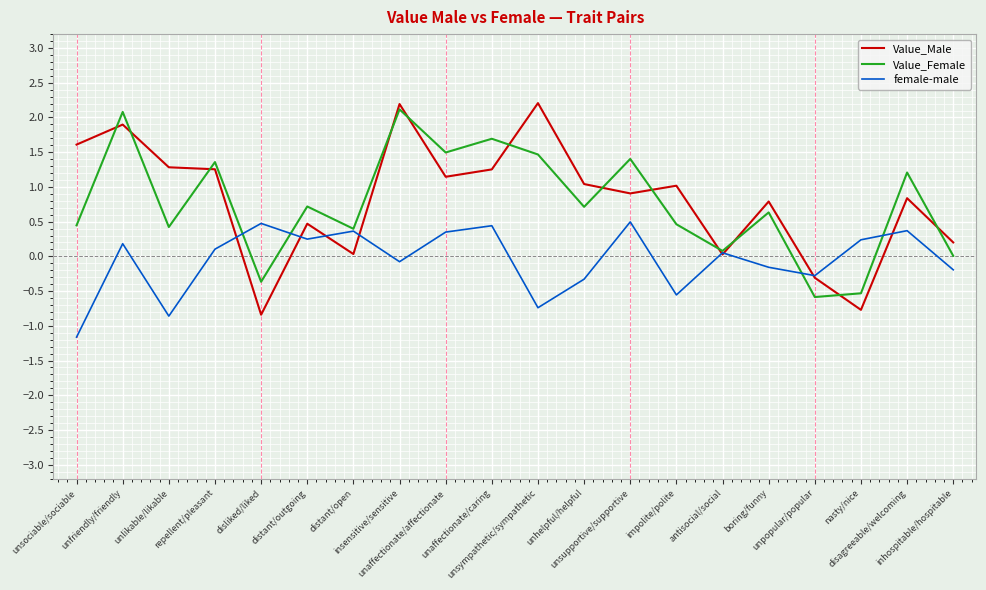

The value of Value_Female at unlikable/likable is 0.4. True or false?

True